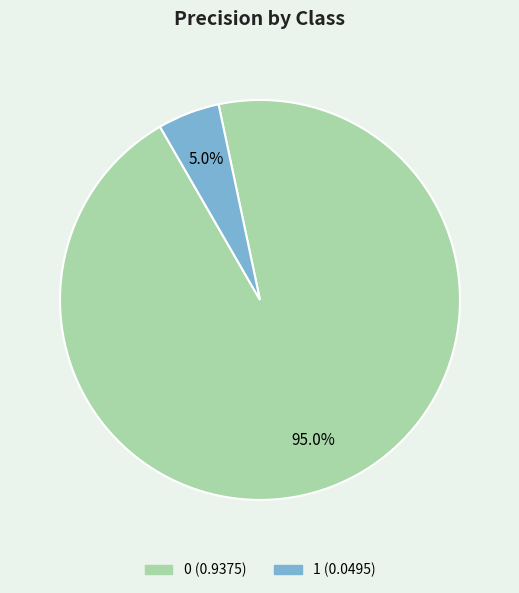

Is it true that 1 is 5% of the pie?

True